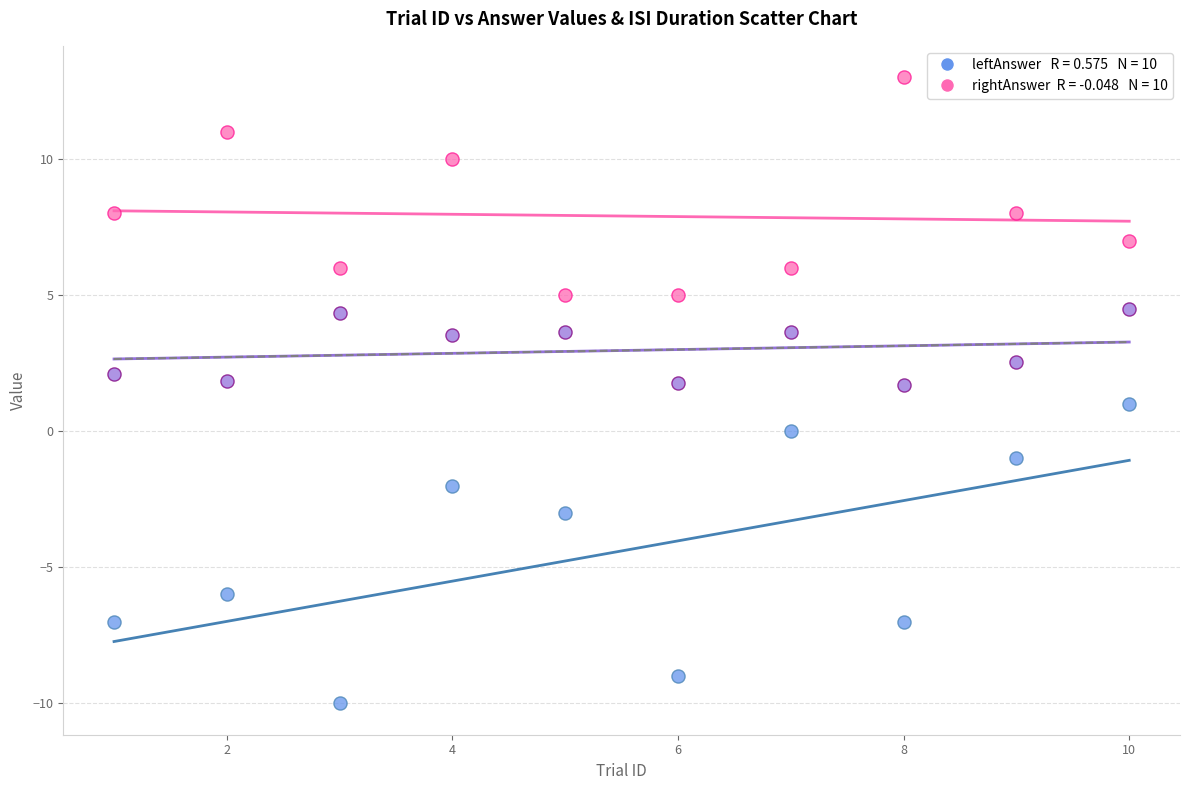

Across all data points, what is the range of Y values (max minus min)?

23.0